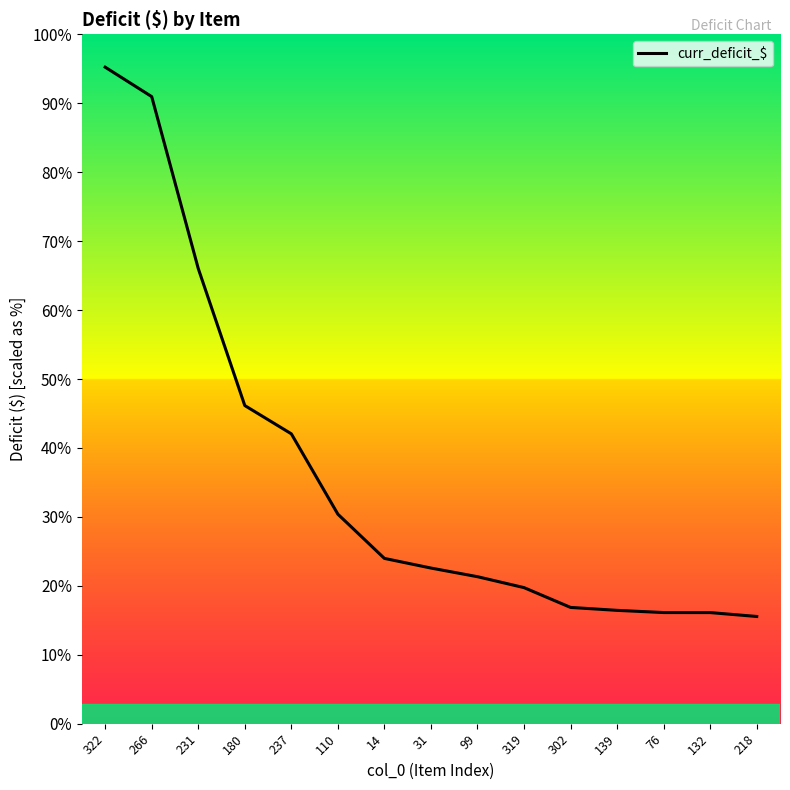

What is the label of the 11th point from the left?

302